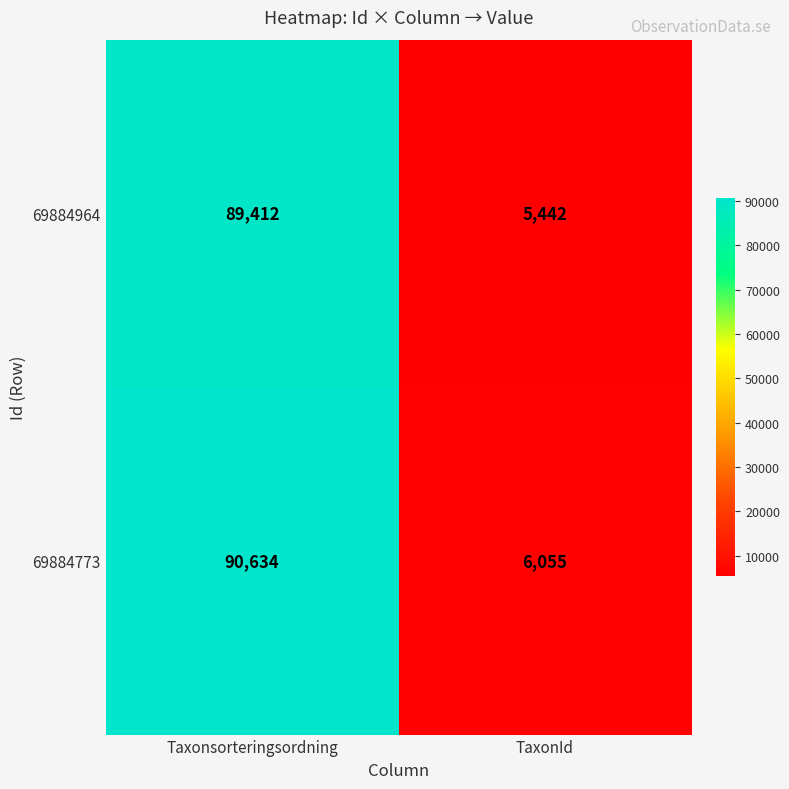

Is it true that 69884964 equals 24609 at Taxonsorteringsordning?

False